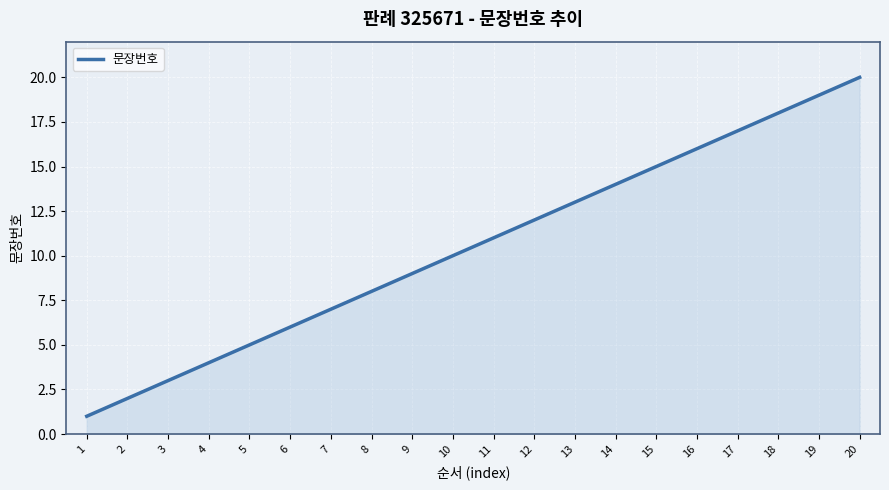

What is the difference between the maximum and minimum values?

19